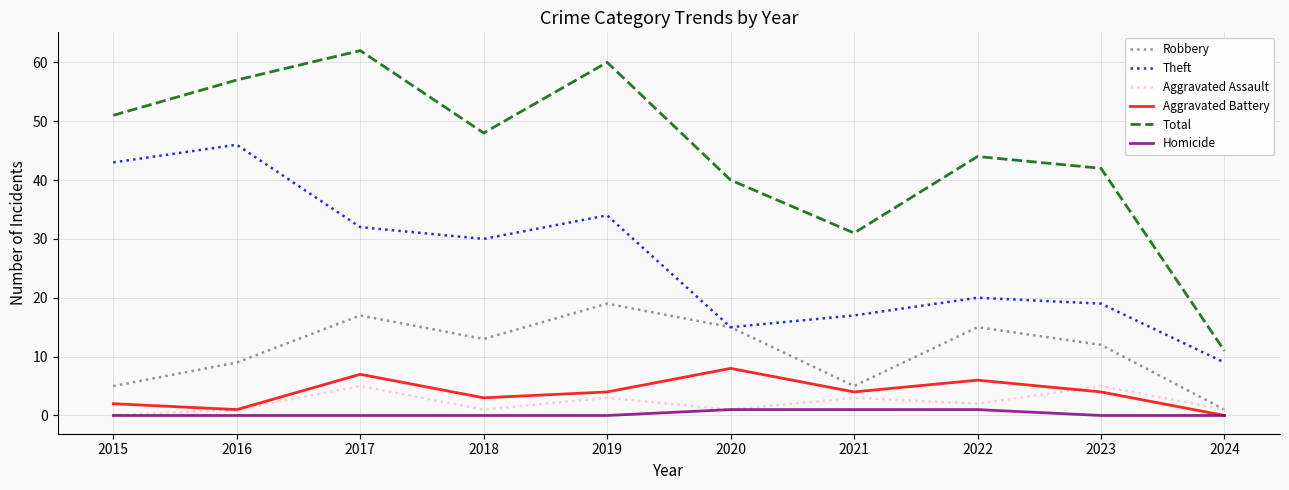

Which series changed the most between 2018 and 2020?

Theft